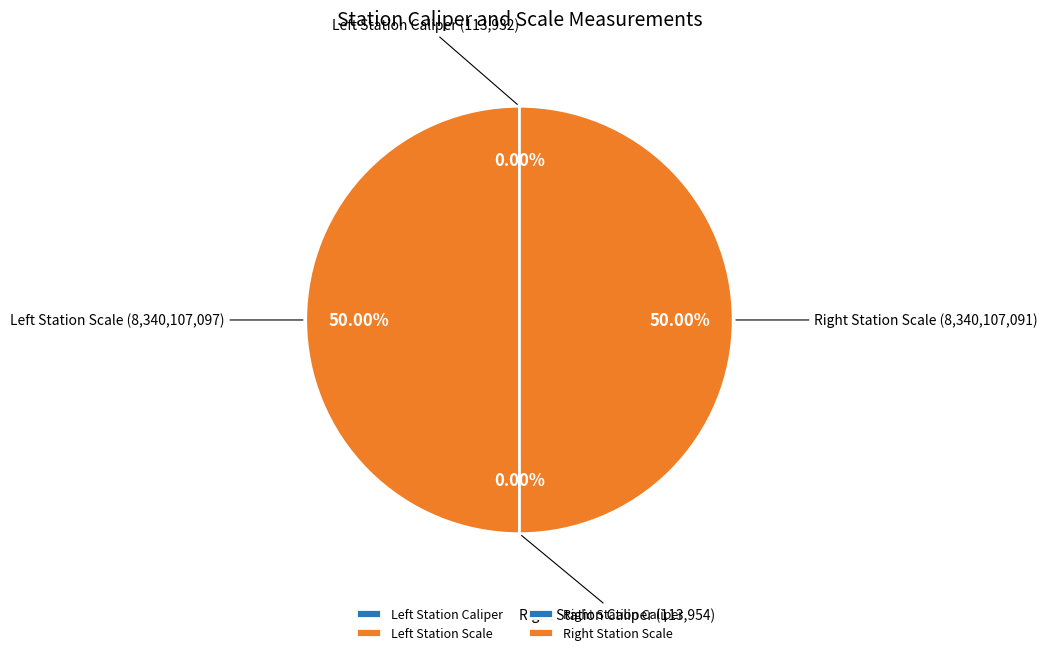

Is there any slice that represents more than half of the pie?

No